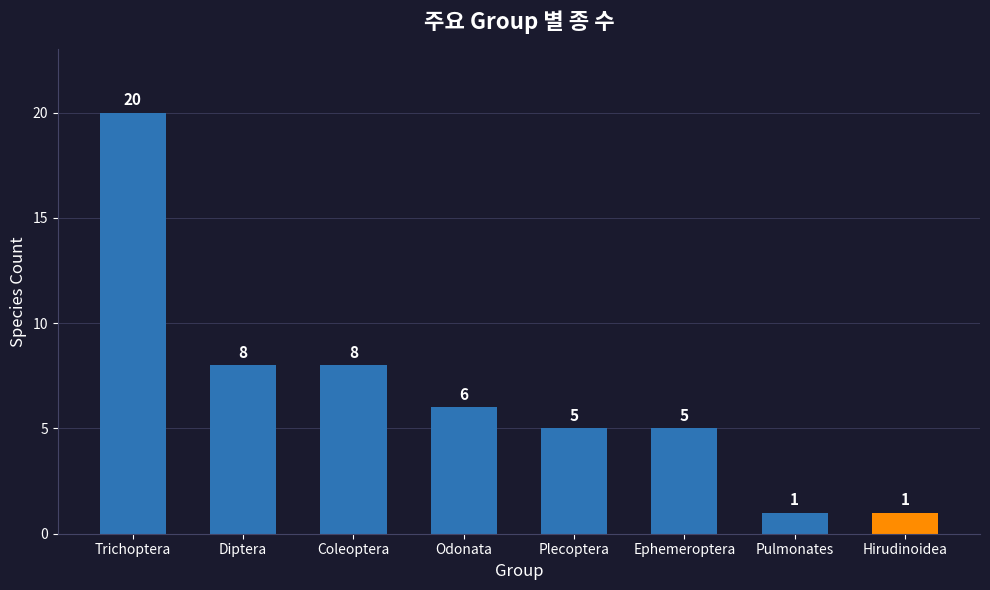

What is the difference between the maximum and minimum values?

19